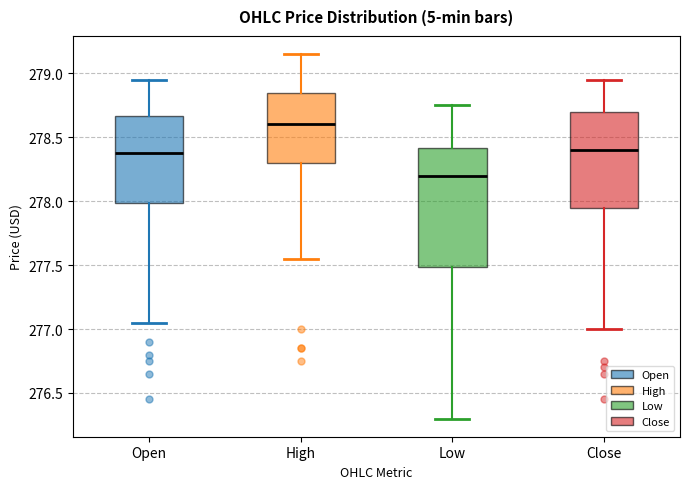

Where is the upper edge of the box for High on the y-axis? The values are not printed on the chart, so give them approximately, as read against the axis.

278.85